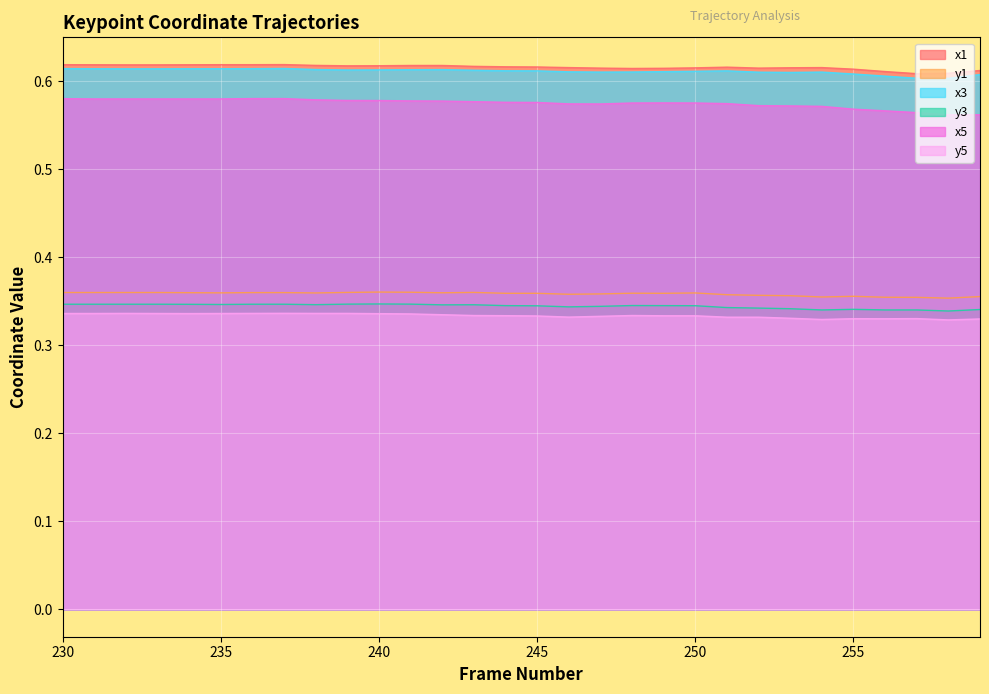

At how many categories does at least one series exceed 0?

30